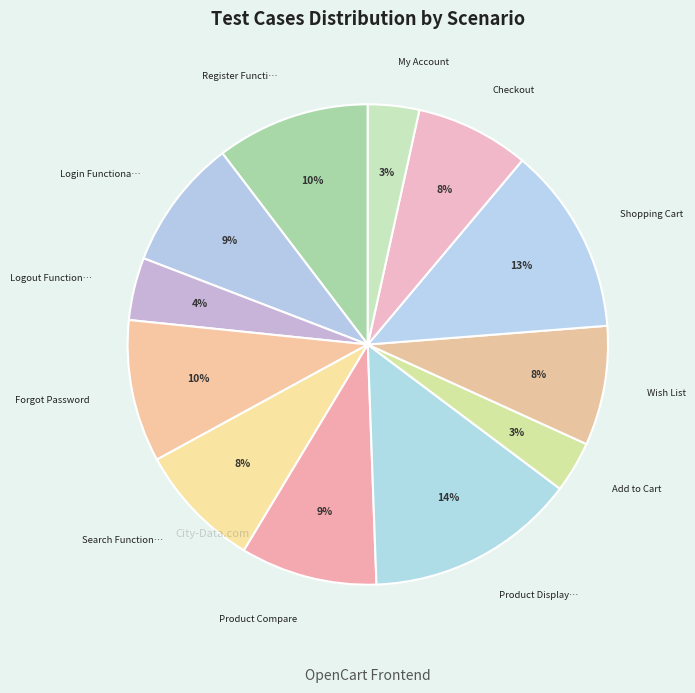

Which slice is the smallest?

Add to Cart